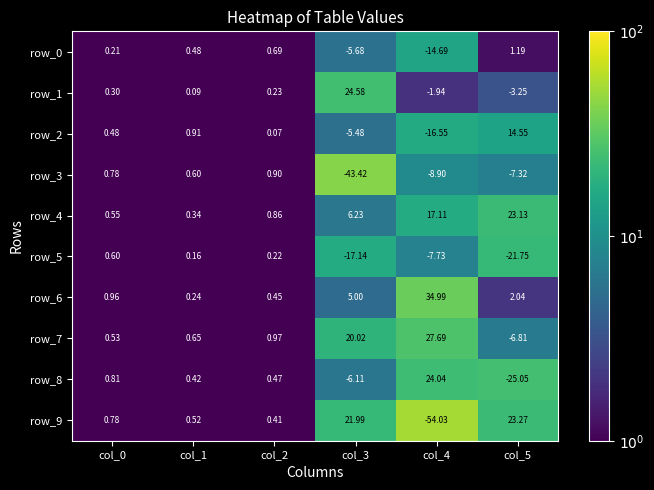

Is it true that row_7 equals 0.6 at col_2?

False